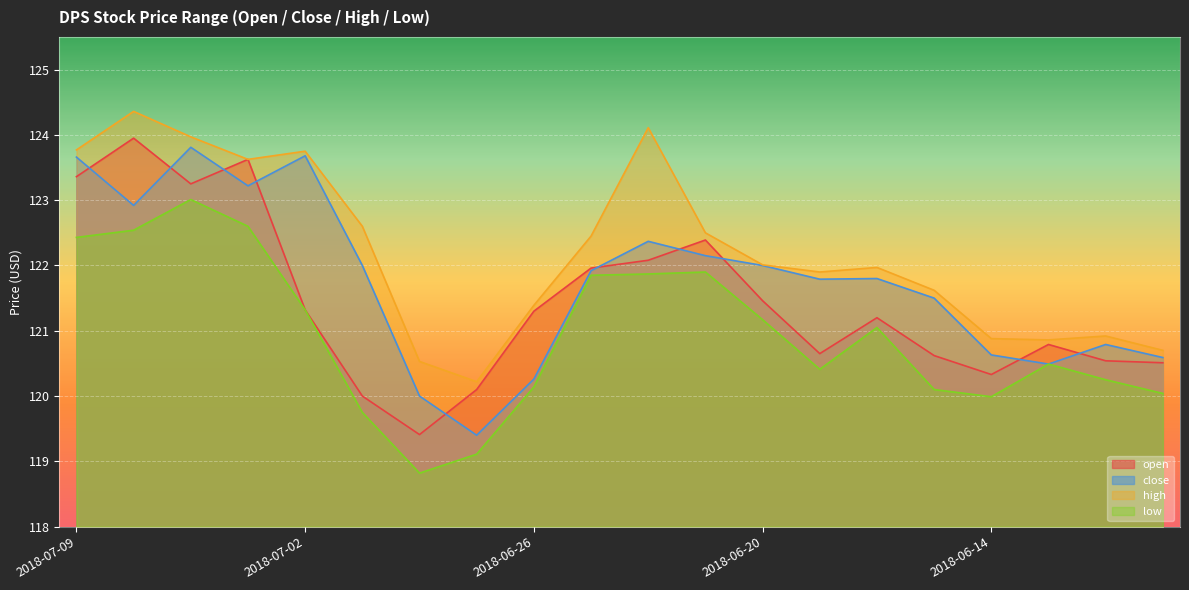

What are all the series names shown in the legend?

open, close, high, low